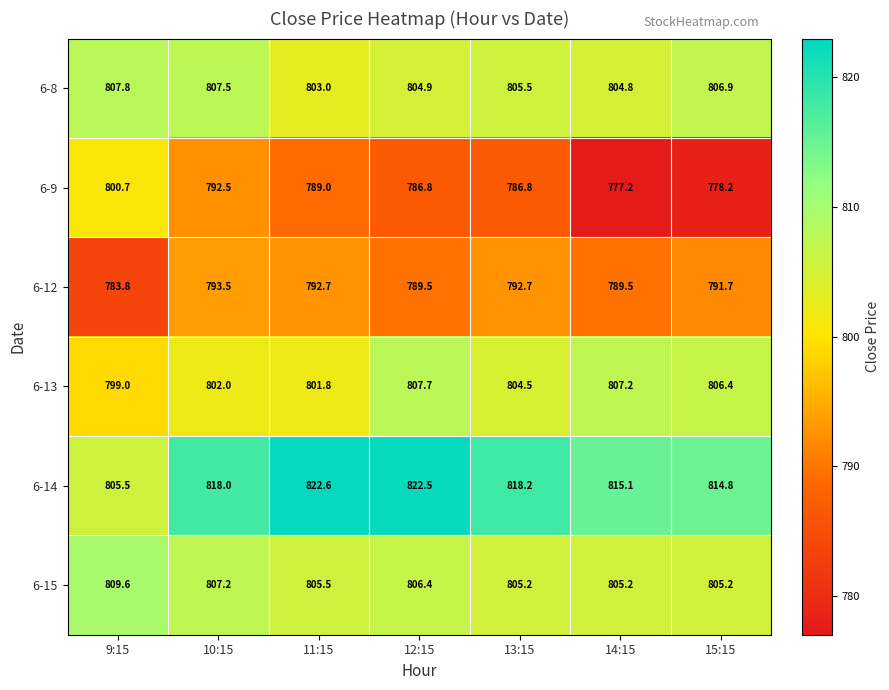

What is the maximum value for 6-15?

809.6